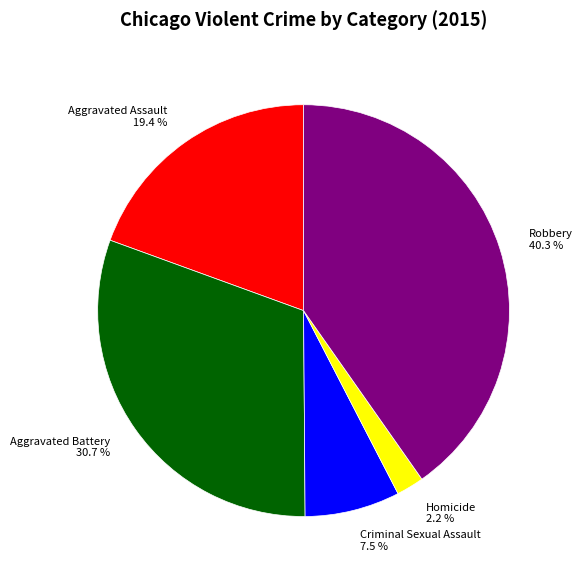

What percentage is the Aggravated Battery slice, to the nearest percent?

31%